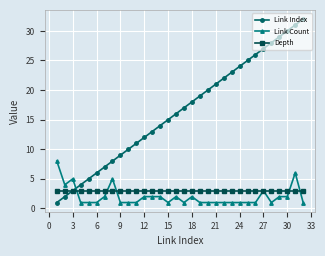

What is the minimum value shown in the chart?

1